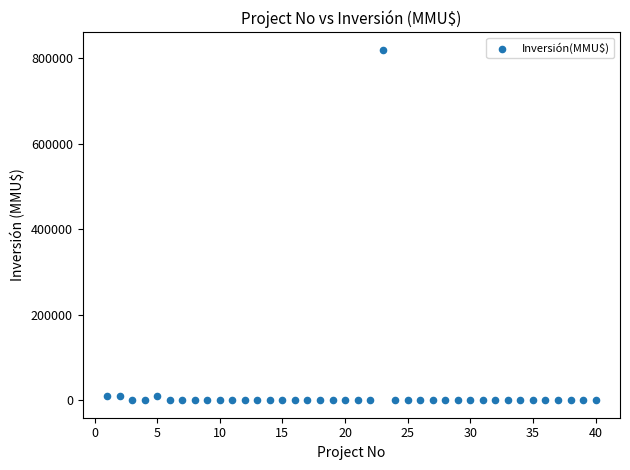

What is the range of Y values (max minus min)?

818758